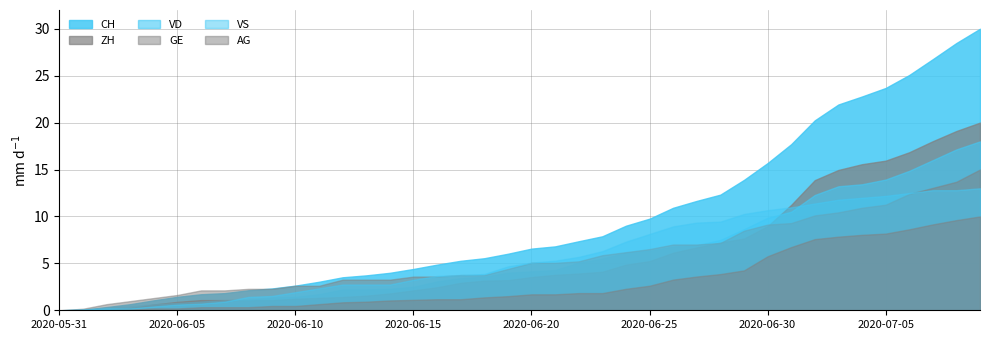

List the series in order of their peak value, highest first.

CH, ZH, VD, GE, VS, AG